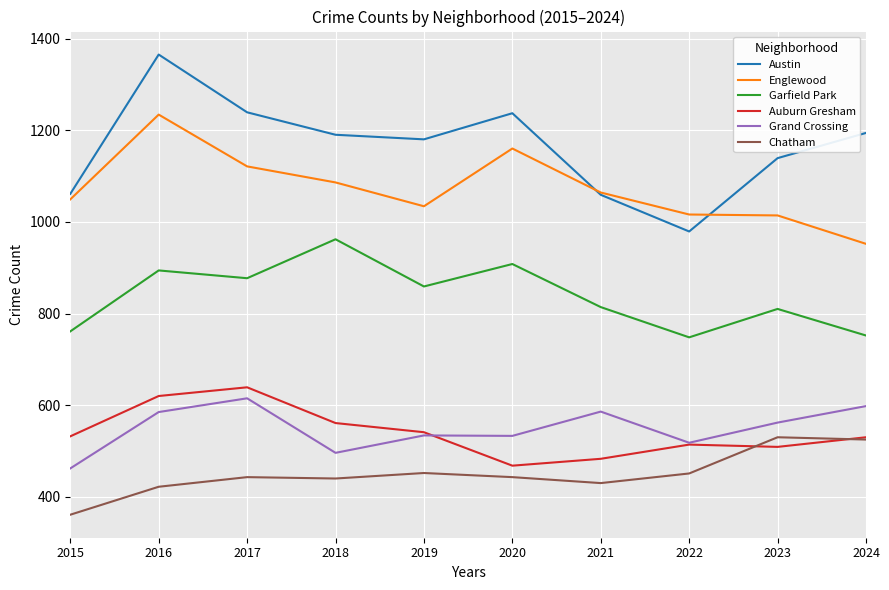

At how many categories does at least one series exceed 1215?

3